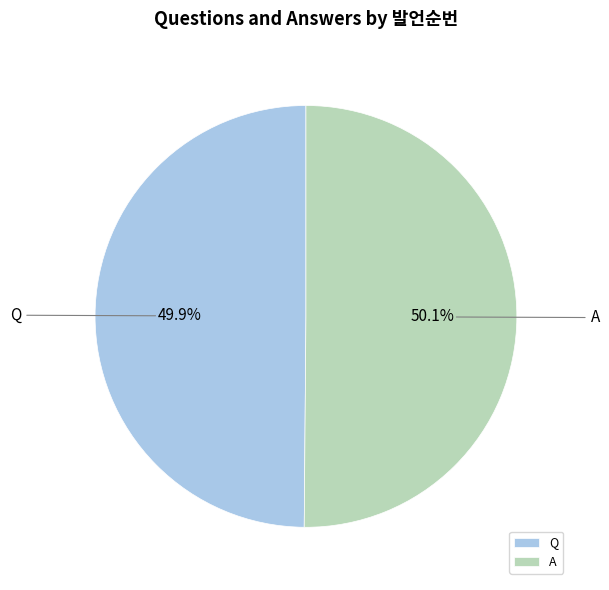

Does any single category account for the majority?

Yes